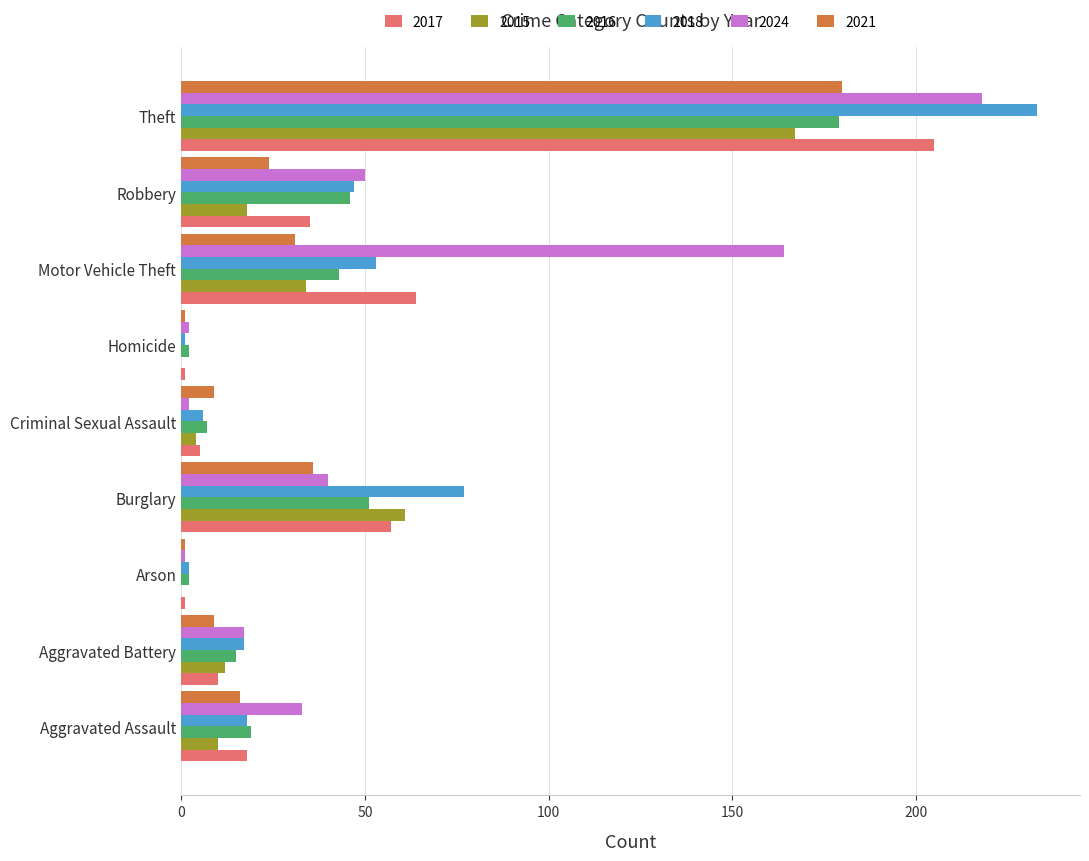

Between Aggravated Battery and Motor Vehicle Theft, which series saw the biggest shift?

2024